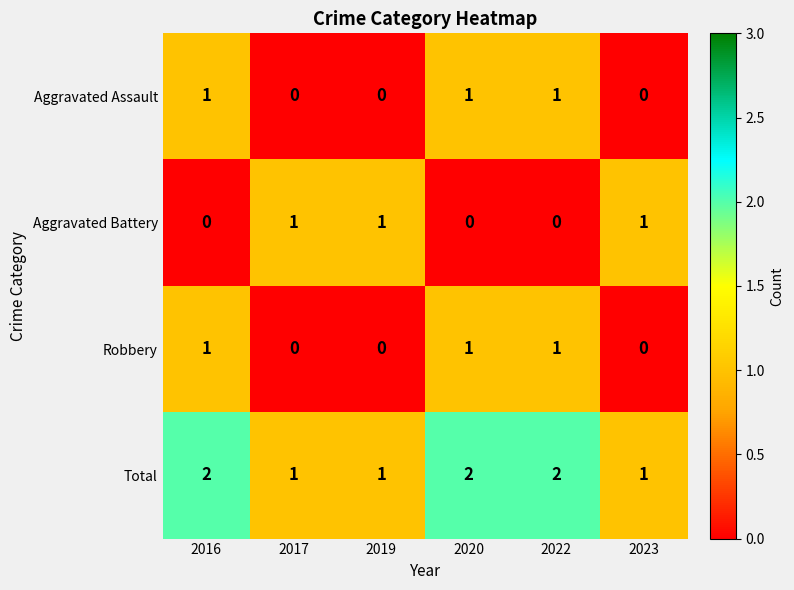

Is the value of Aggravated Battery at 2020 greater than the value of Robbery at 2016?

No